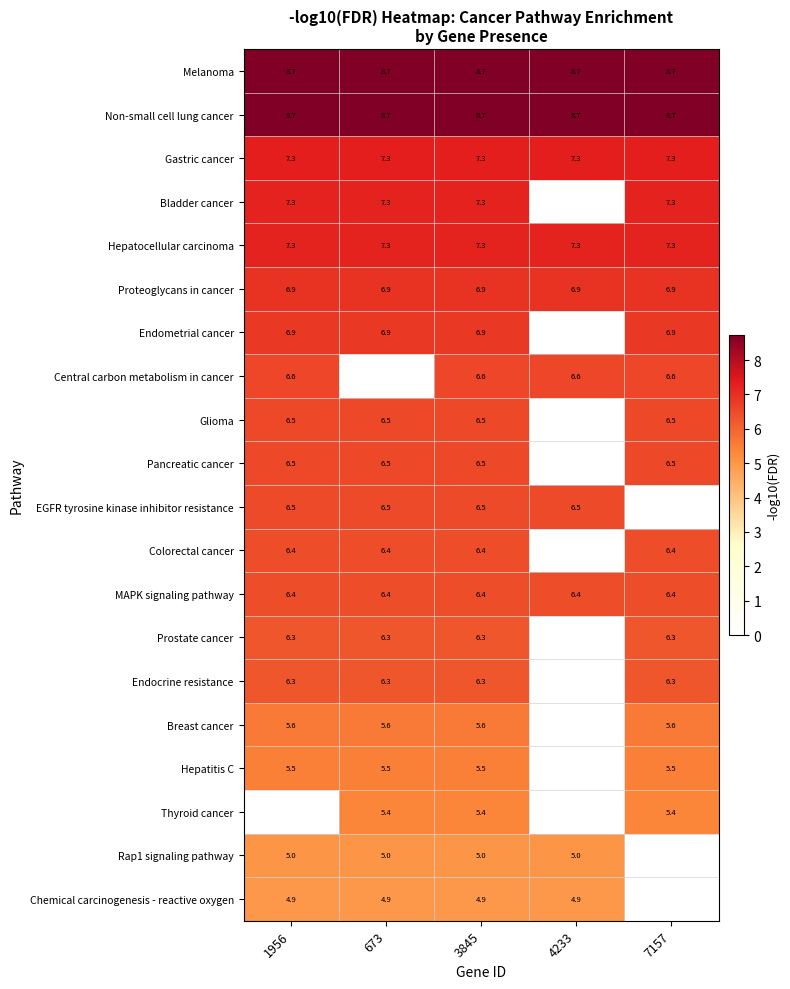

What value does the Melanoma series have at 1956?

8.7